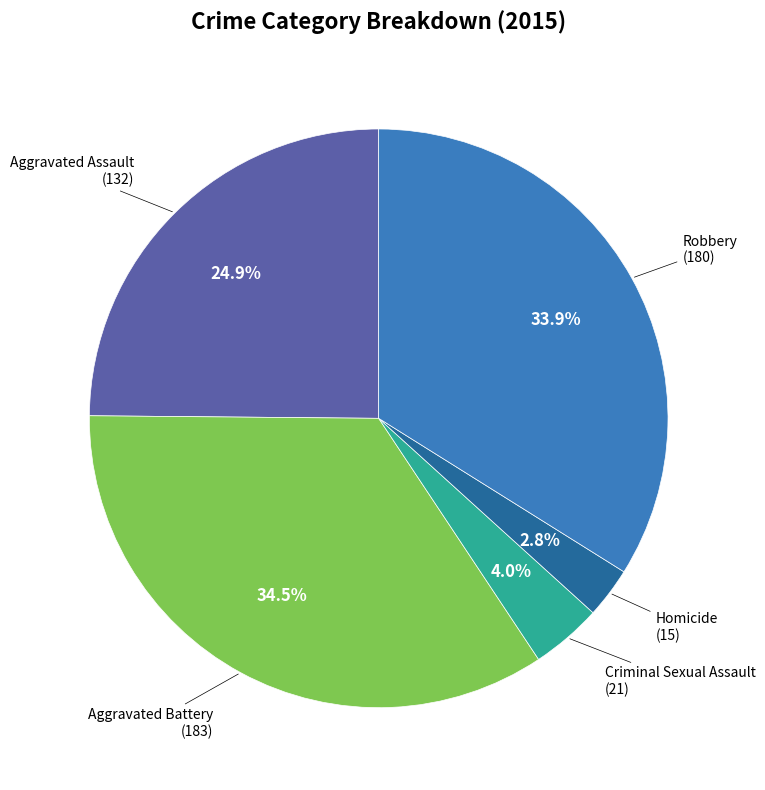

To the nearest percent, what is the difference between the Homicide and Aggravated Battery slice percentages?

32%